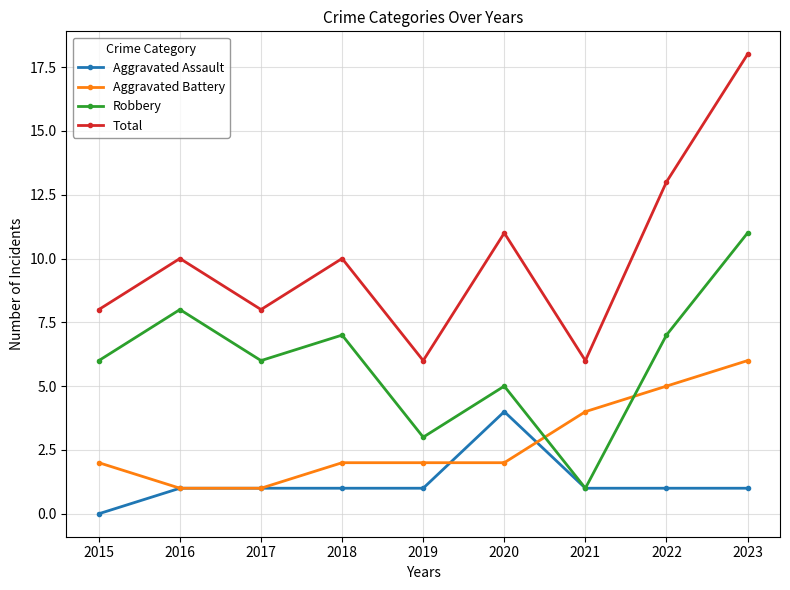

What is the sum of the Robbery values at 2023 and 2022?

18